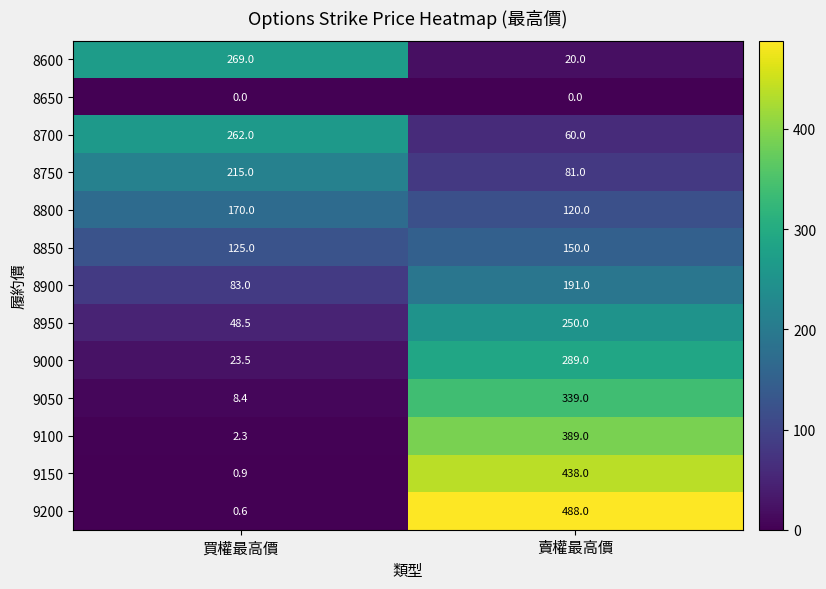

What is the sum of all 9200 values?

488.6